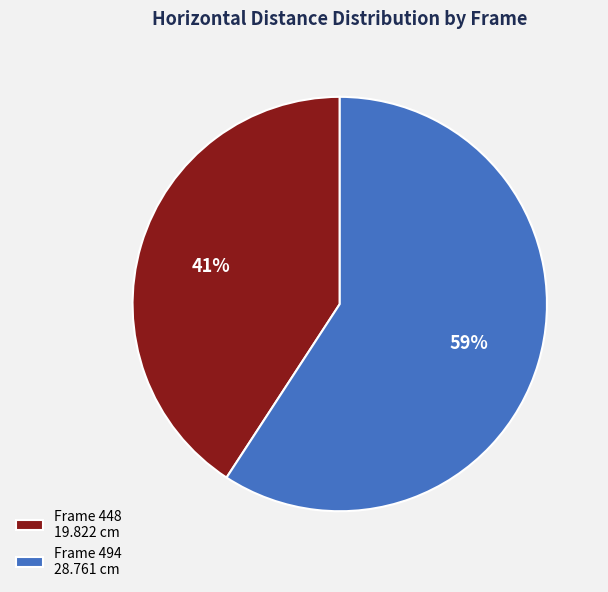

What is the largest slice in the pie chart?

Frame 494 28.761 cm